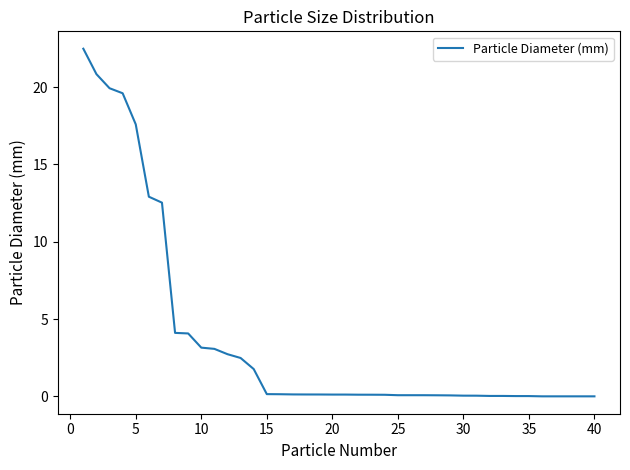

What is the greatest value displayed?

22.5